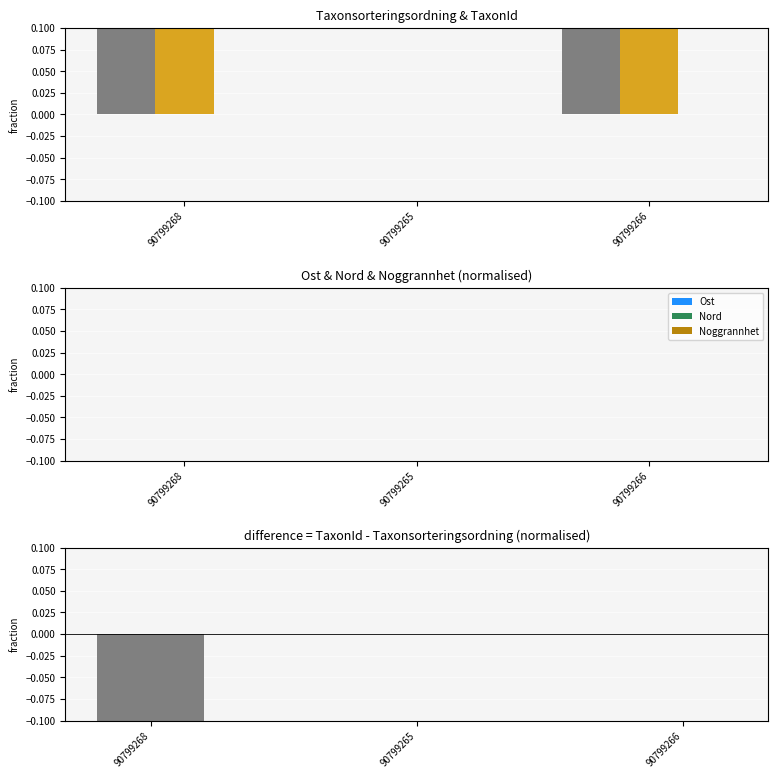

Which label corresponds to the smallest value in the chart?

90799268